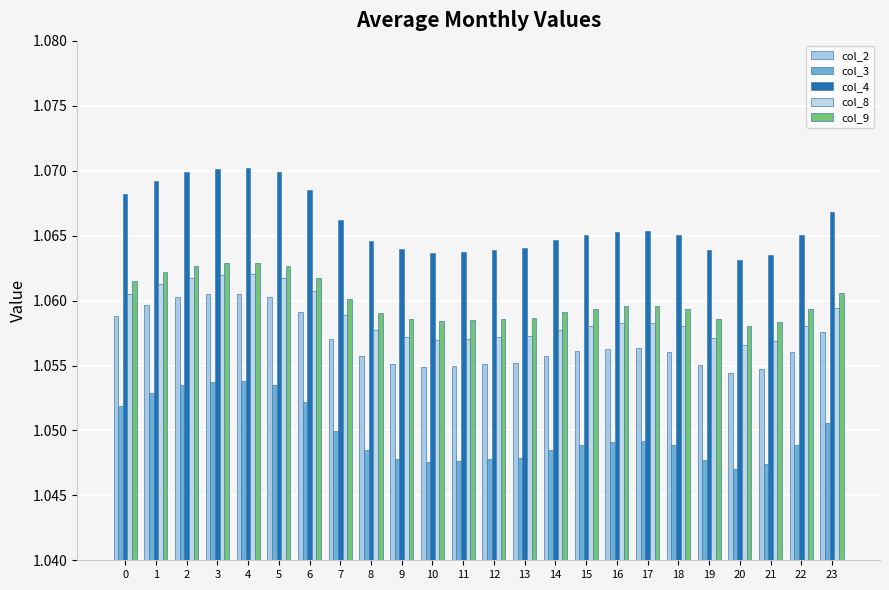

The col_9 series shows 1.1 at 9. True or false?

True